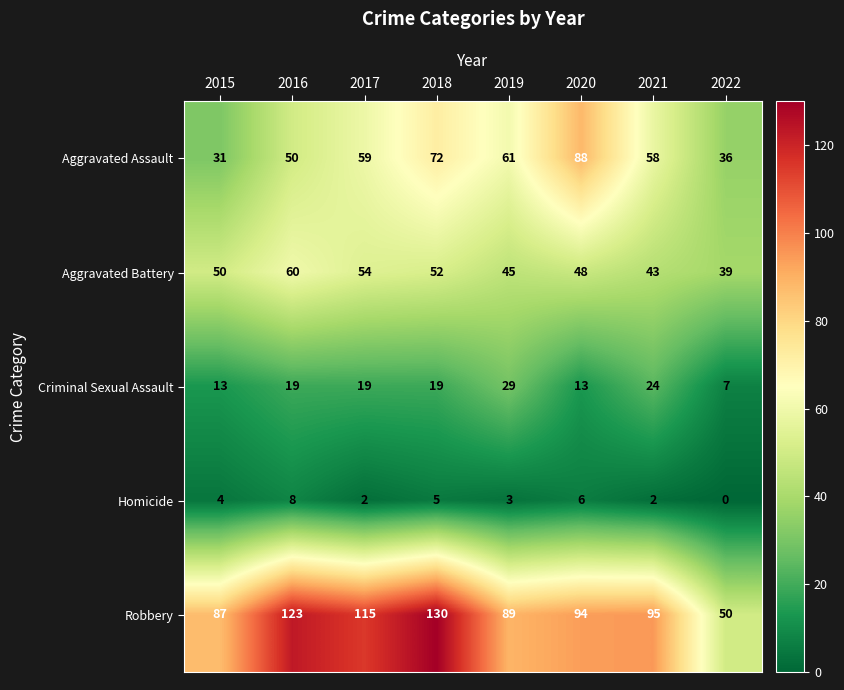

What is the sum of all Criminal Sexual Assault values?

143